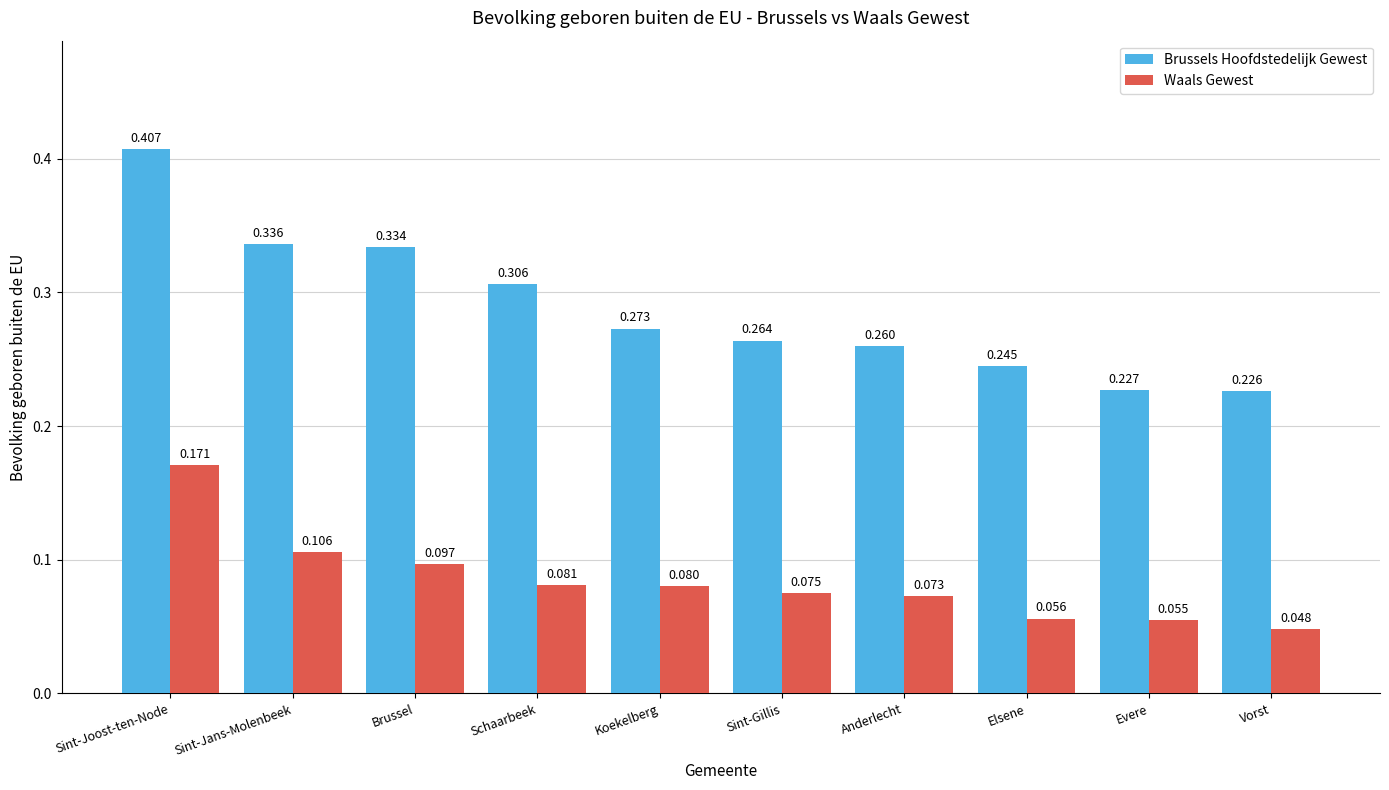

Between Brussel and Anderlecht, which series saw the biggest shift?

Brussels Hoofdstedelijk Gewest